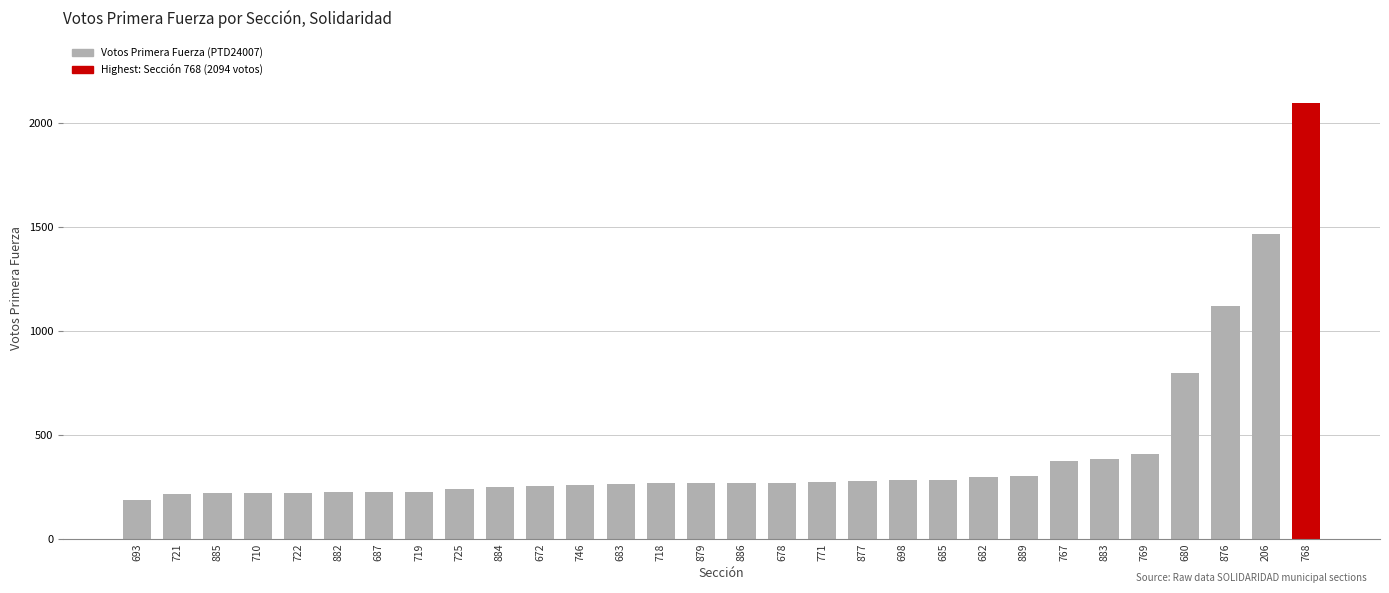

Which has a higher value, 685 or 767?

767